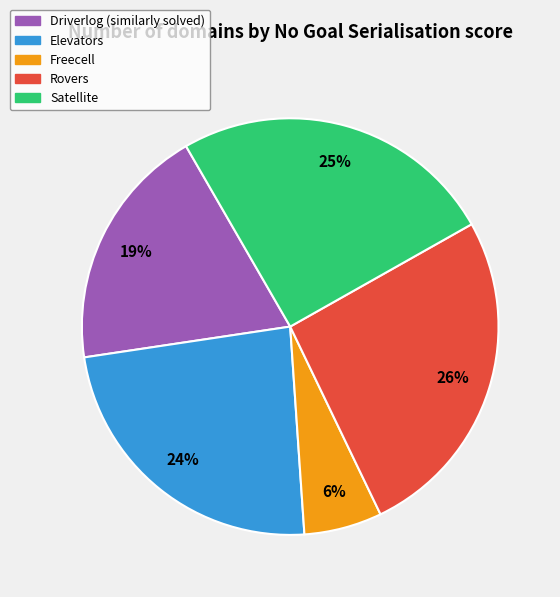

Count the number of slices in the pie.

5